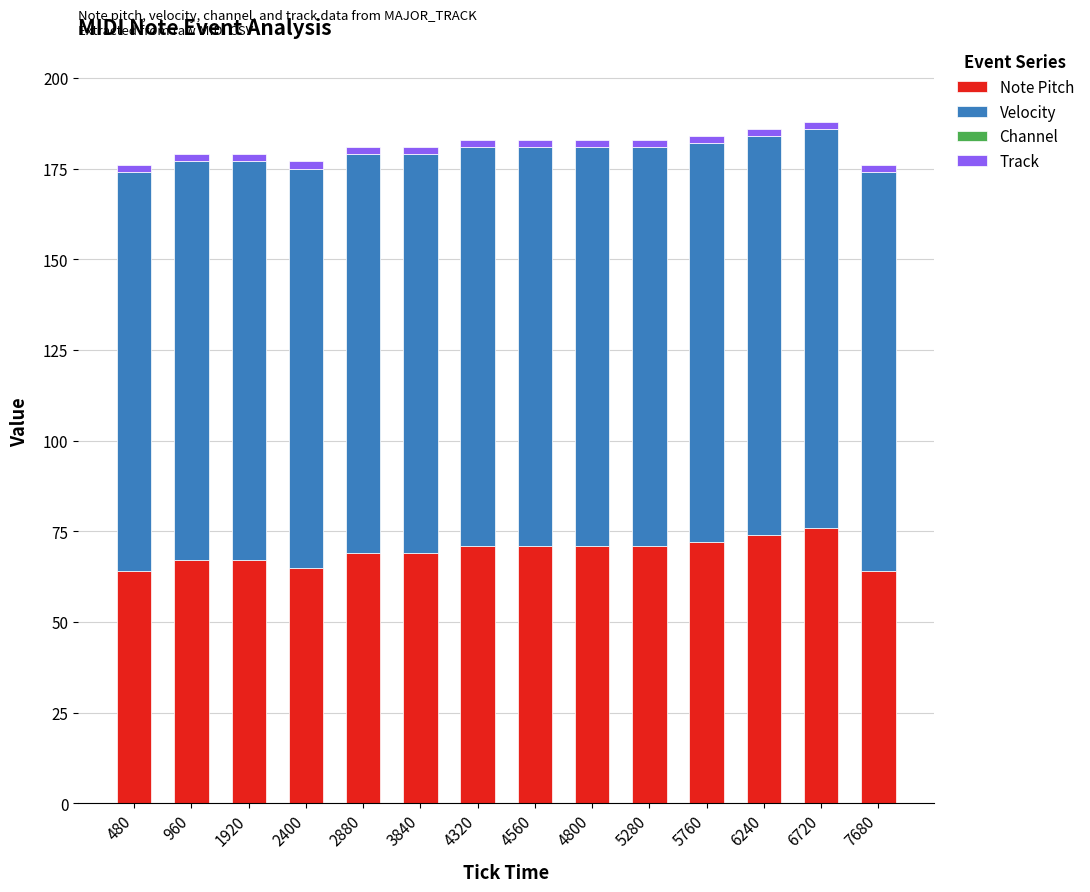

What is the maximum value for Note Pitch?

76